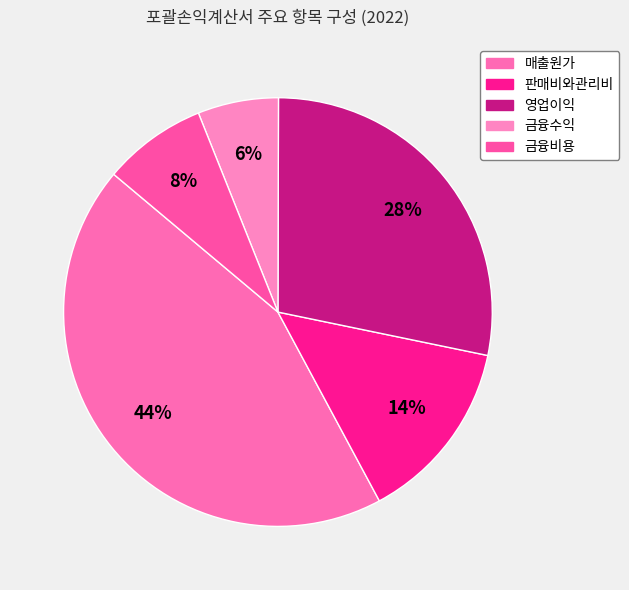

Is there a majority slice in this chart?

No